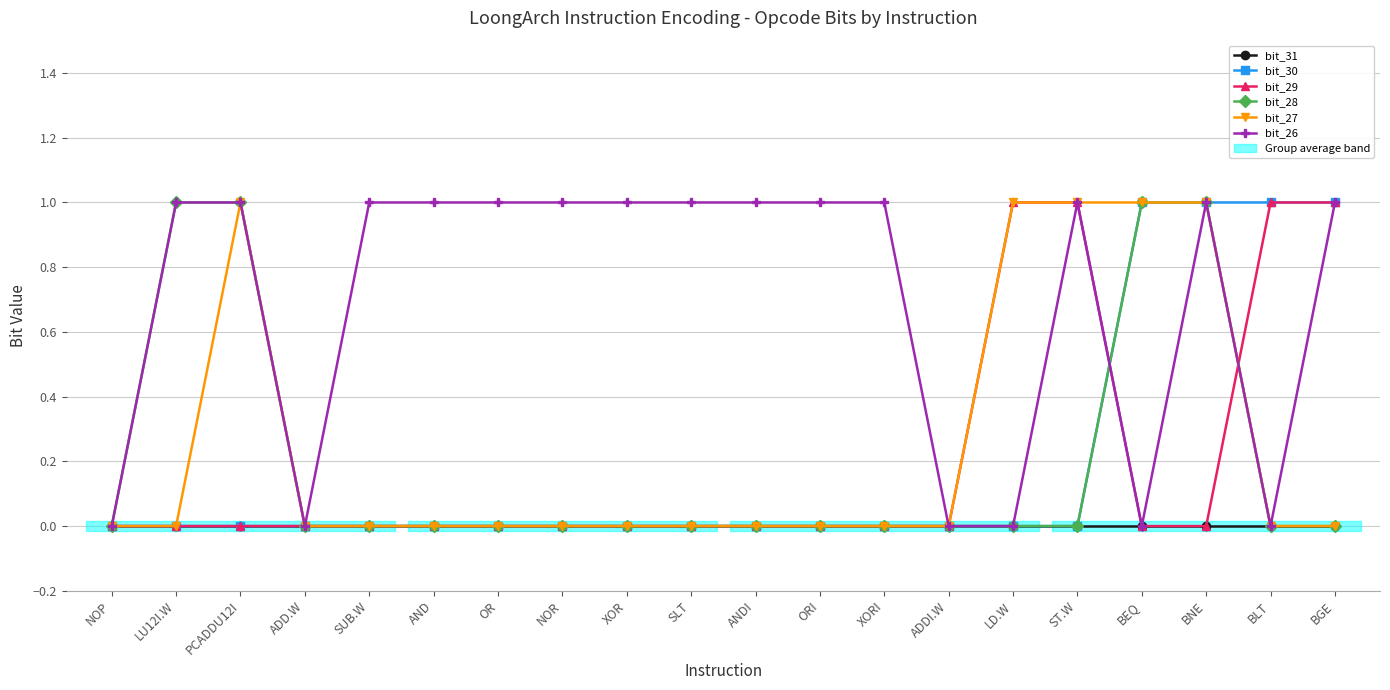

Which series has the largest total across all categories?

bit_26